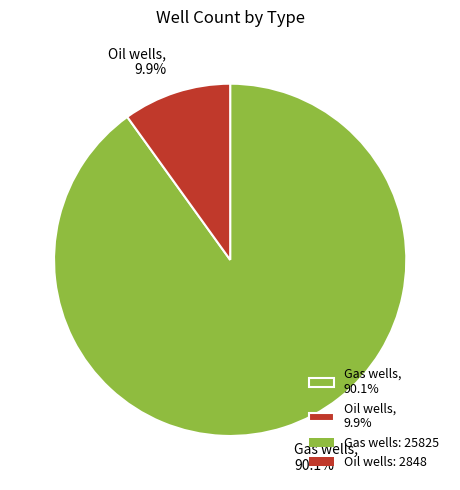

Rank the categories by value from lowest to highest.

Oil wells, Gas wells